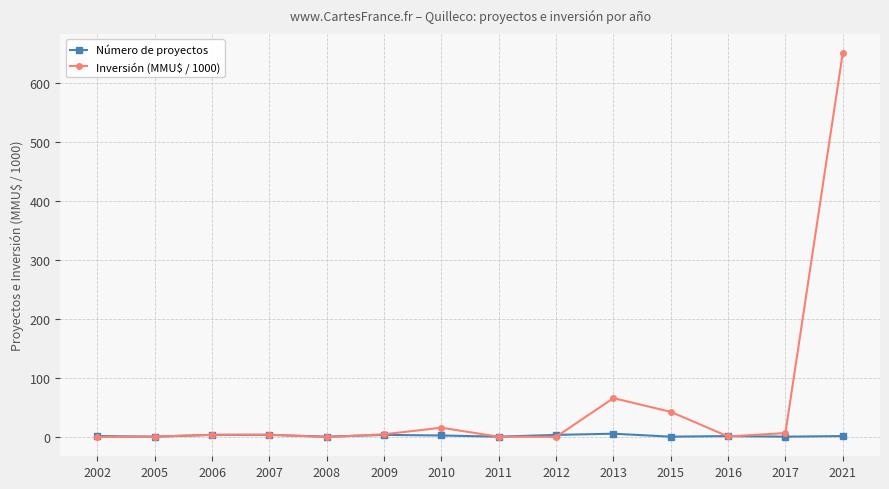

At how many categories does at least one series exceed 543?

1